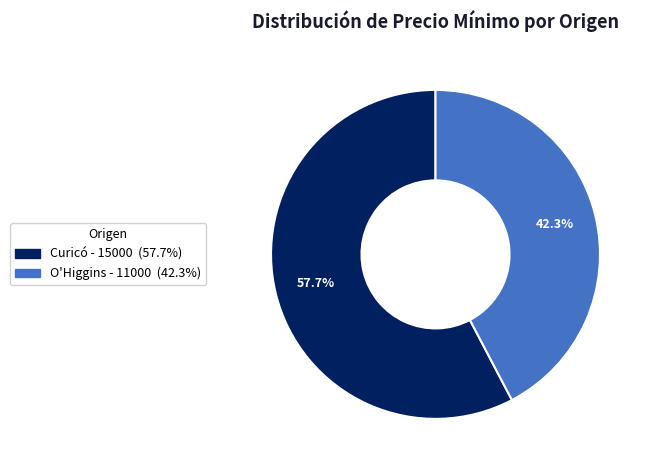

Does any single category account for the majority?

Yes